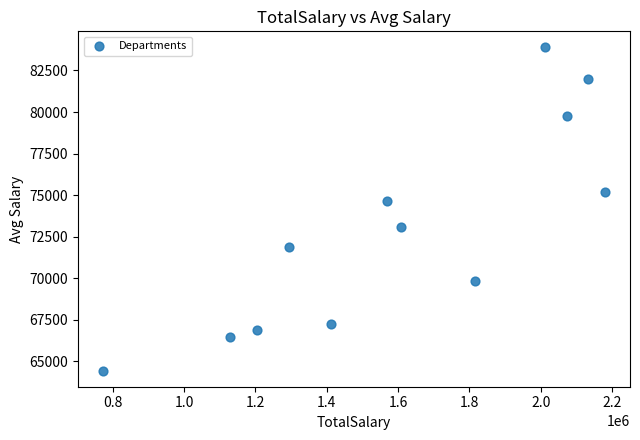

What Y value in the scatter plot is closest to 74162?

74674.0